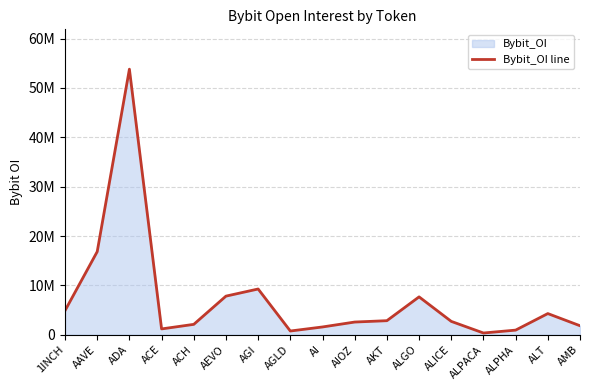

The value at ALPACA is 352937. True or false?

True